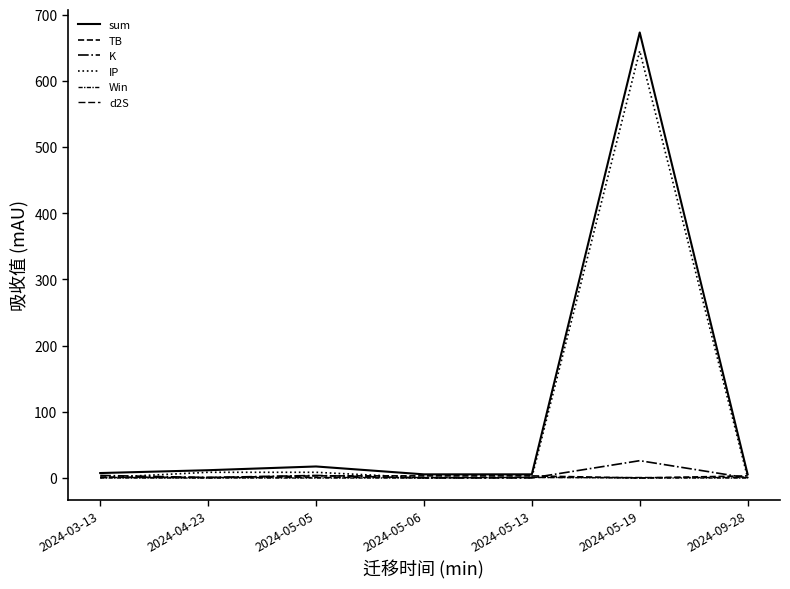

True or false: Win and TB intersect in this chart.

False